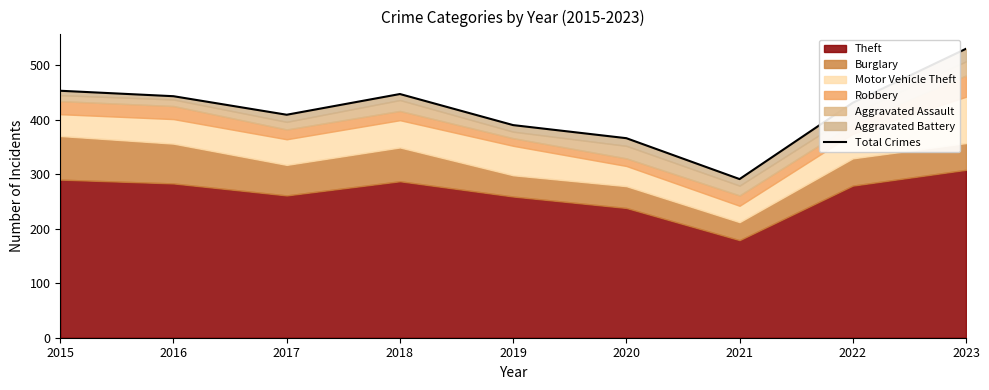

Reading left to right, extract all data points from this chart.

453	443	409	447	390	366	291	431	530